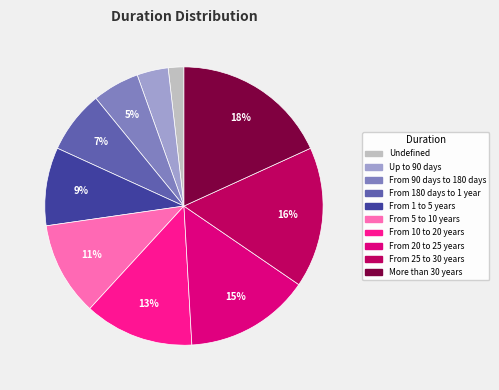

How many slices are in this pie chart?

10